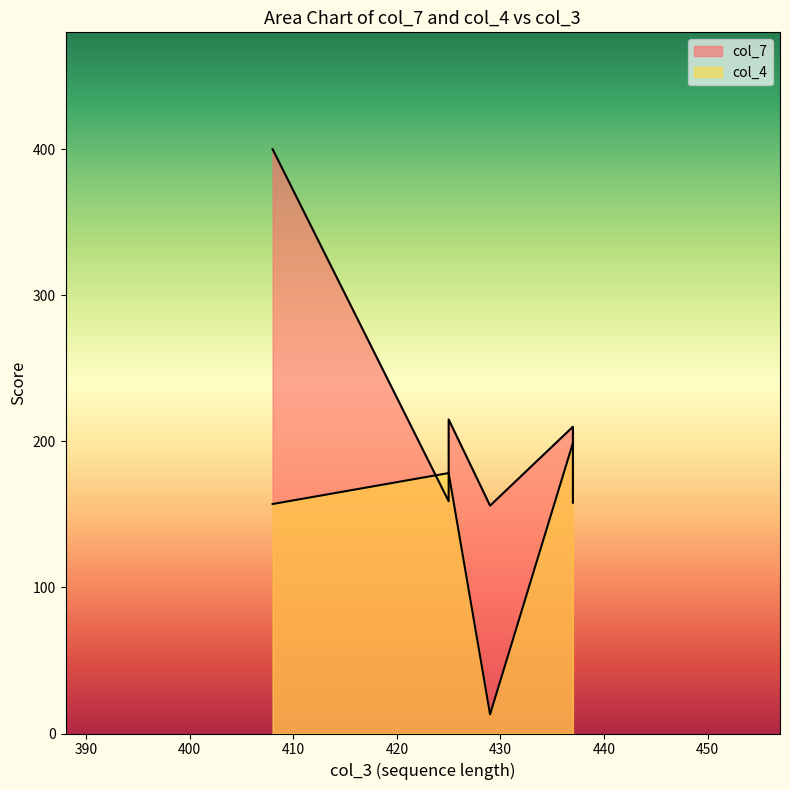

Rank the categories by col_4 value from lowest to highest.

429, 408, 425, 425, 437, 437